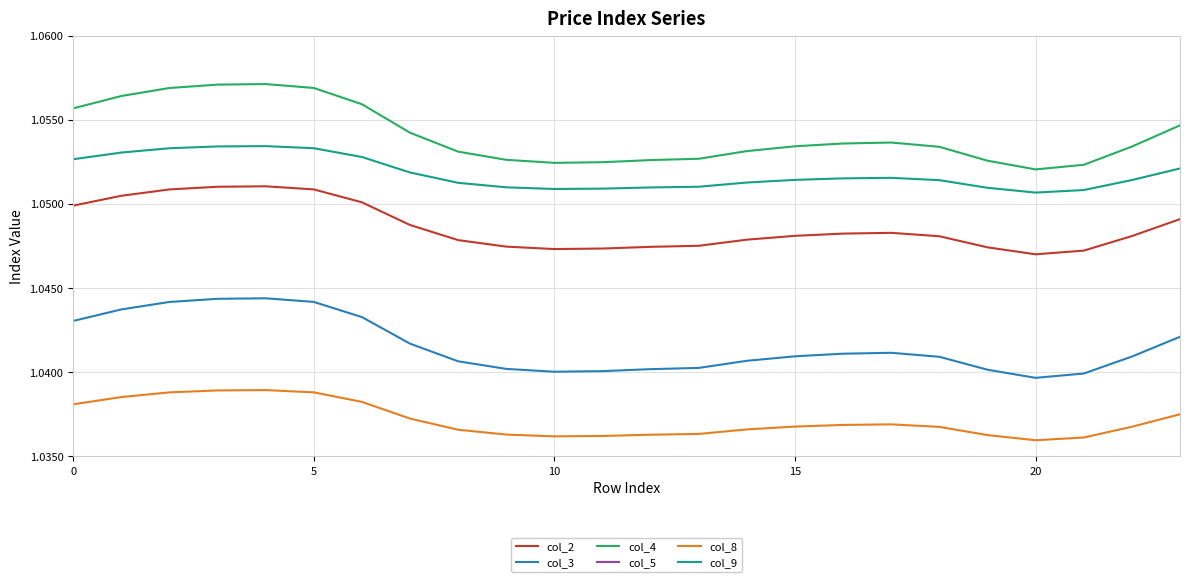

The value of col_9 at 20 is 1.1. True or false?

True